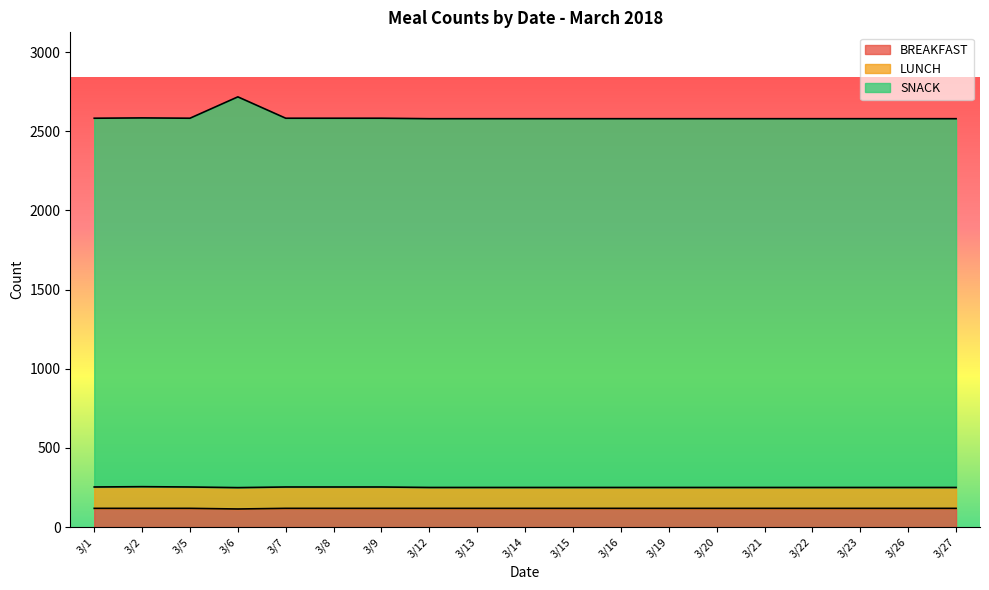

Between 3/6 and 3/19, which series saw the biggest shift?

SNACK